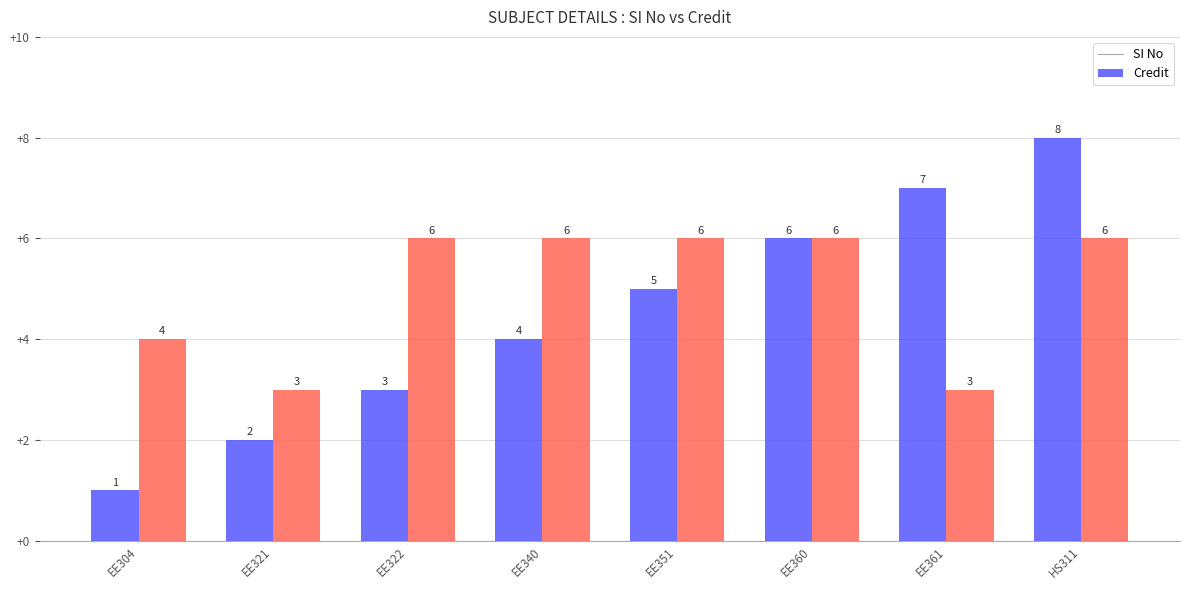

Which series changed the most between EE322 and EE360?

SI No